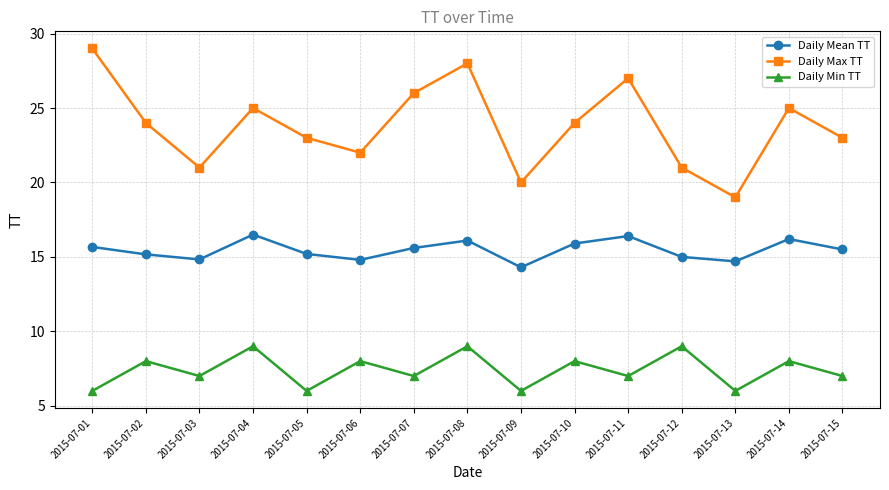

Which series has the largest range (max minus min)?

Daily Max TT